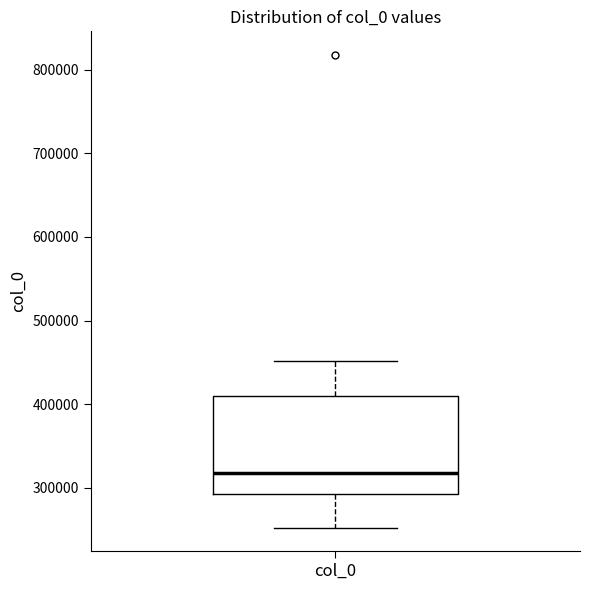

Where does the median line of the box for col_0 sit on the y-axis? The values are not printed on the chart, so give them approximately, as read against the axis.

320000